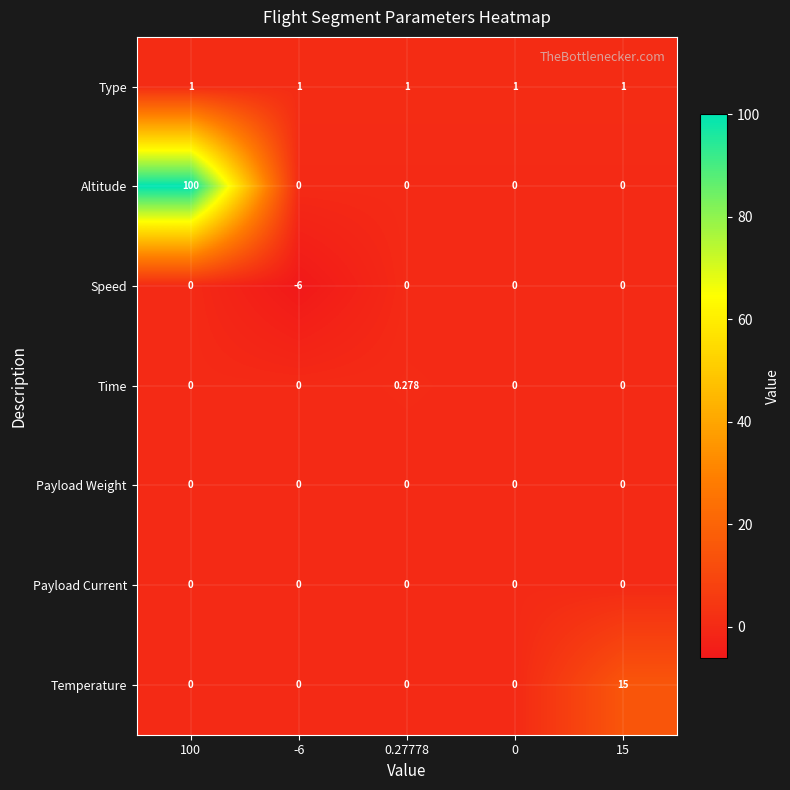

What is the total value across all series at 100?

101.0